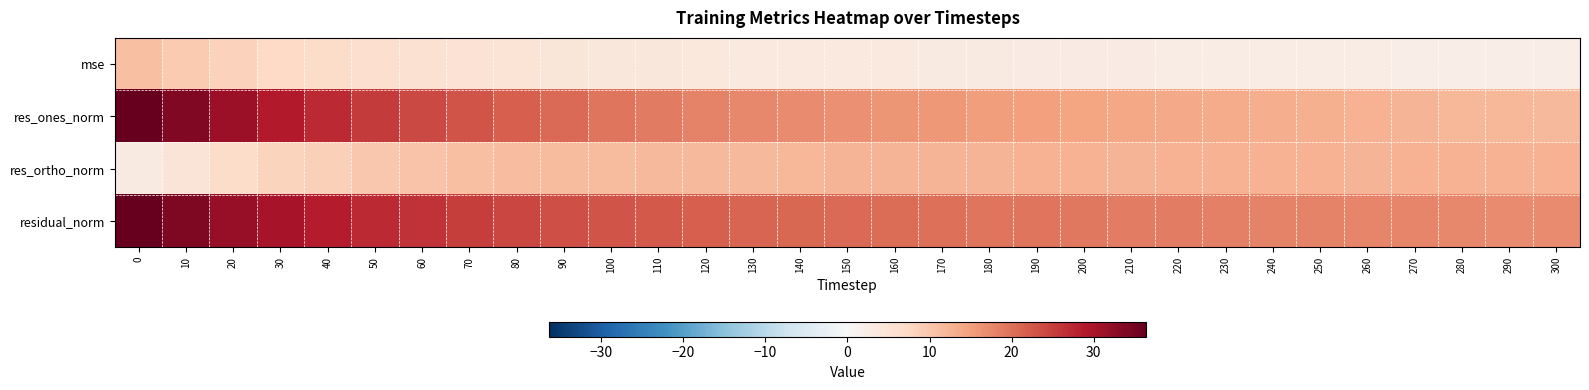

Which series has the largest range (max minus min)?

res_ones_norm